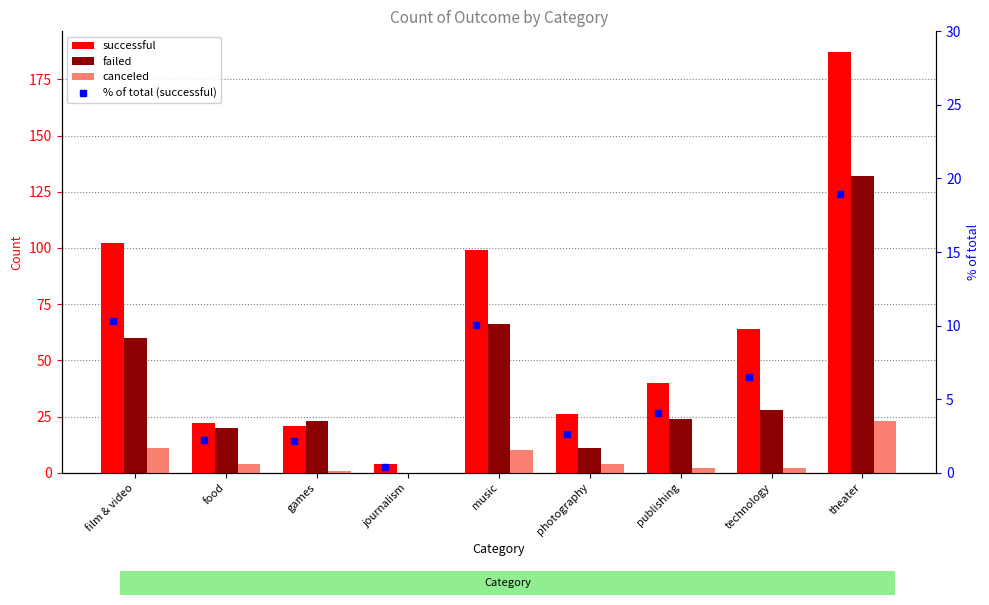

How many series are shown in this chart?

4